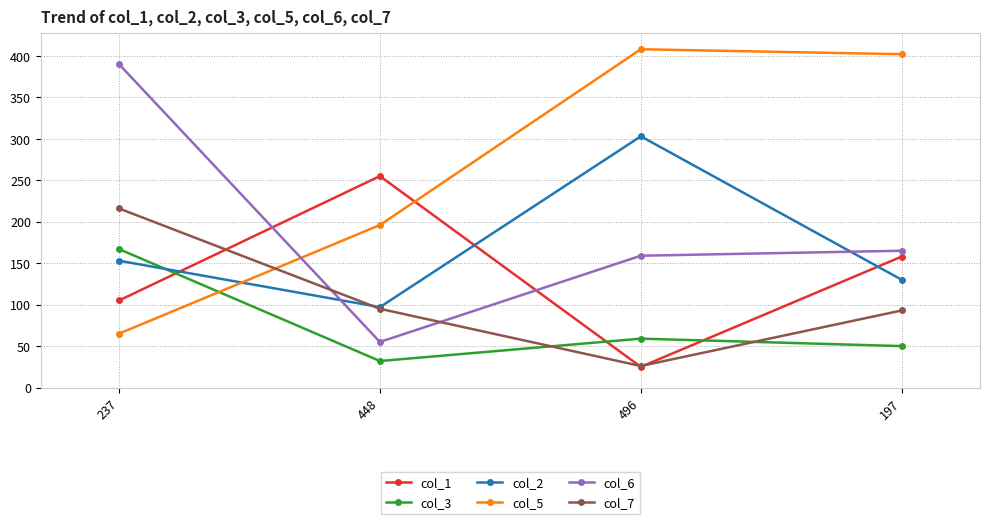

Where is the first local maximum for col_1?

448